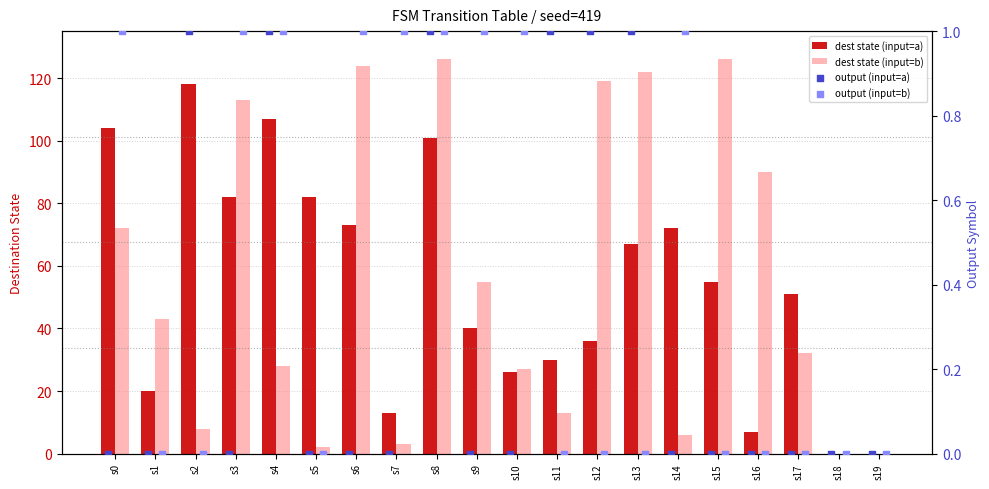

At how many categories does at least one series exceed 90?

9